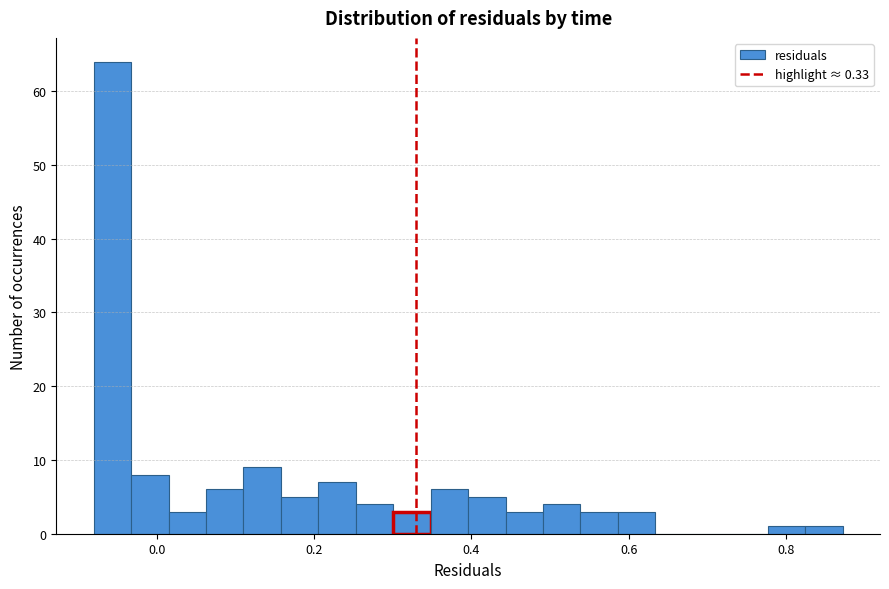

Read against the x-axis, roughly where is the centre of the tallest bar?

-0.06